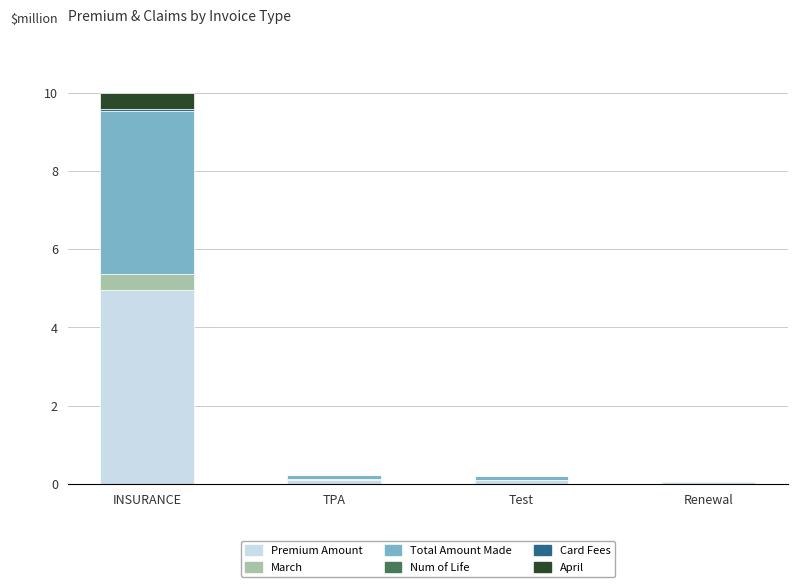

What is the maximum value for Premium Amount?

5.0